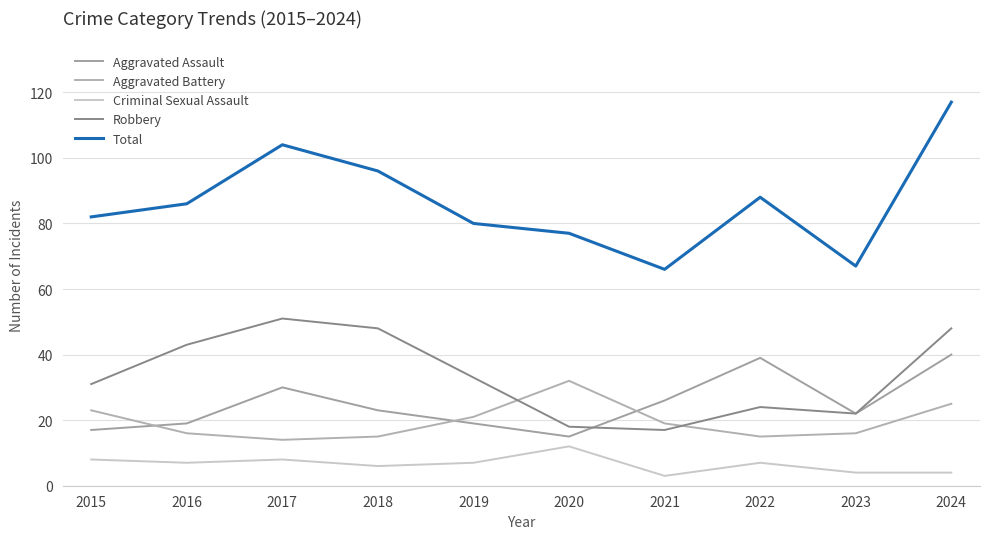

What is the lowest value of the Total series?

66